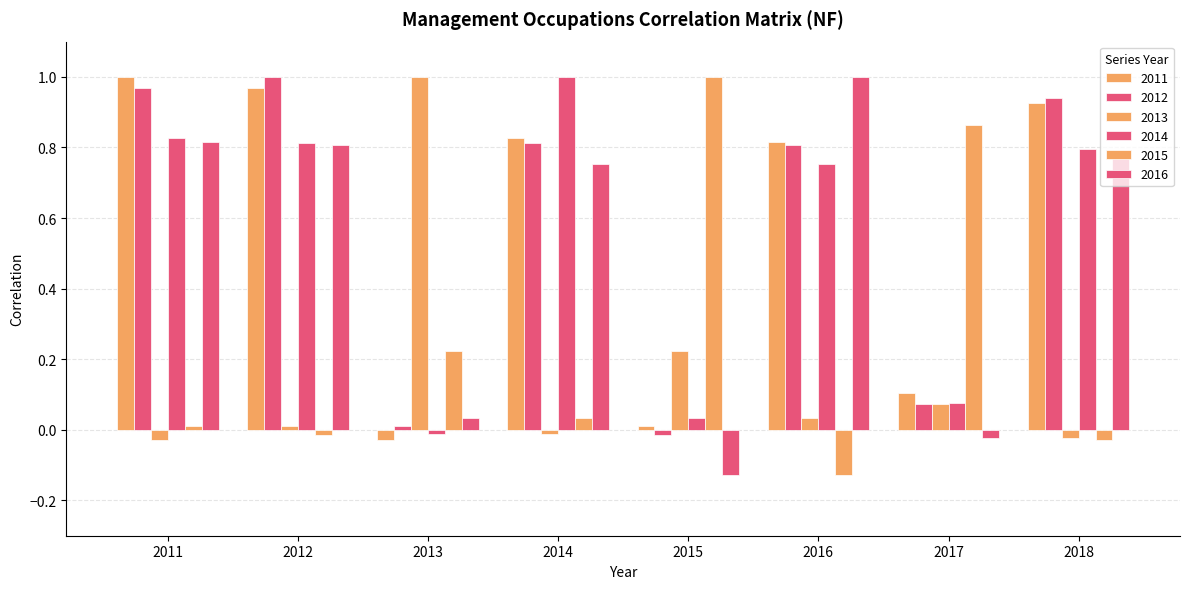

What is the smallest value displayed?

-0.1